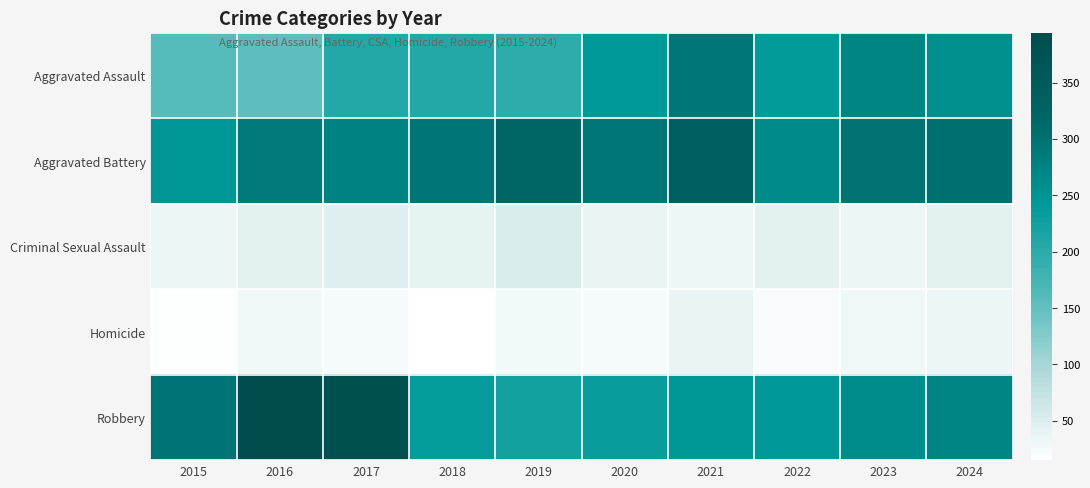

Which series changed the most between 2022 and 2024?

Aggravated Battery